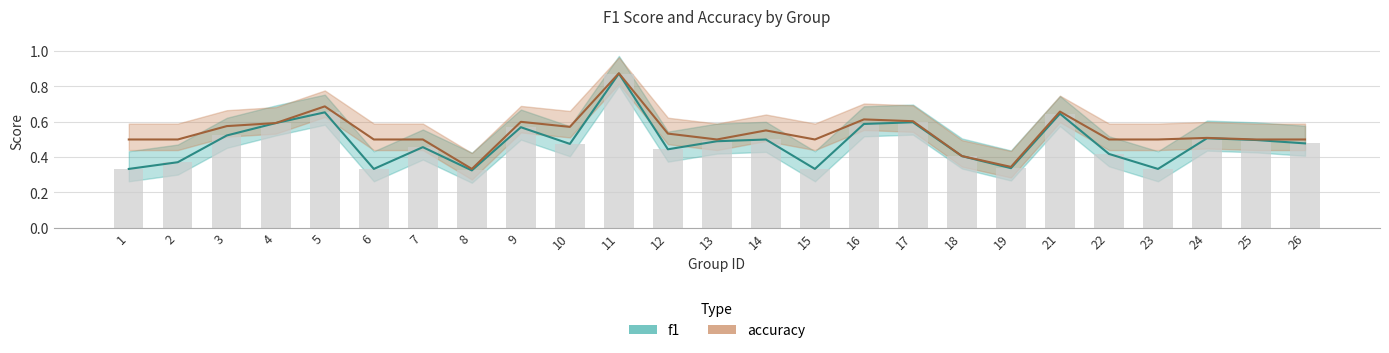

What are all the series names shown in the legend?

f1, accuracy